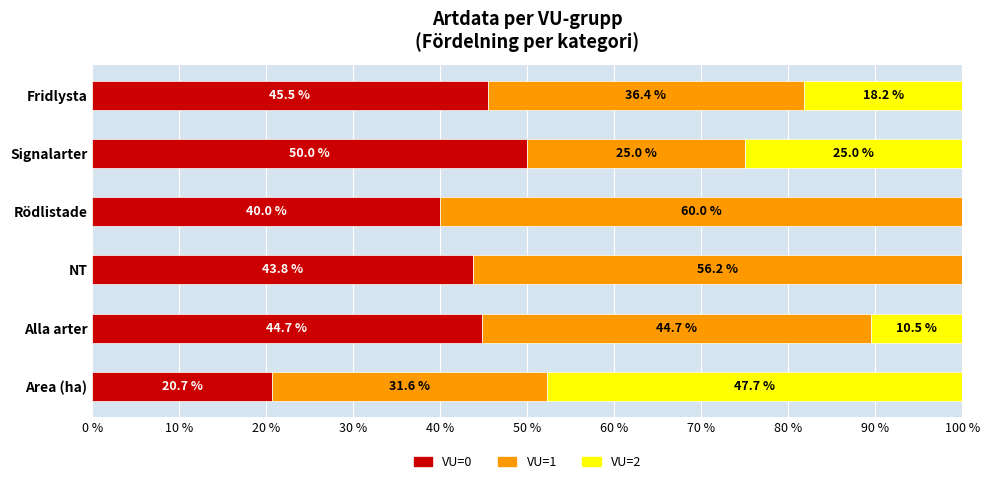

What is the total value across all series at Alla arter?

100.0